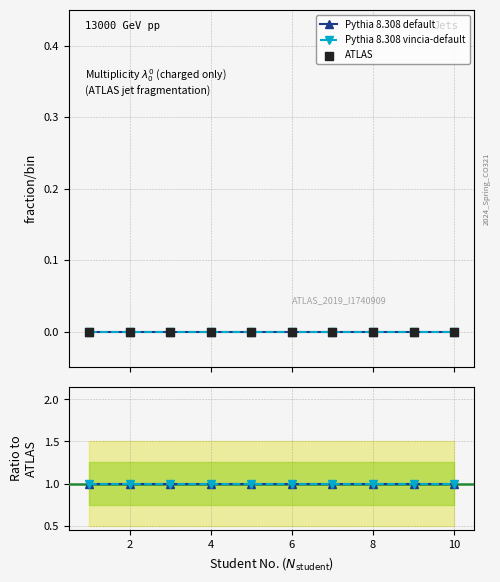

What are all the series names shown in the legend?

Pythia 8.308 default, Pythia 8.308 vincia-default, ATLAS